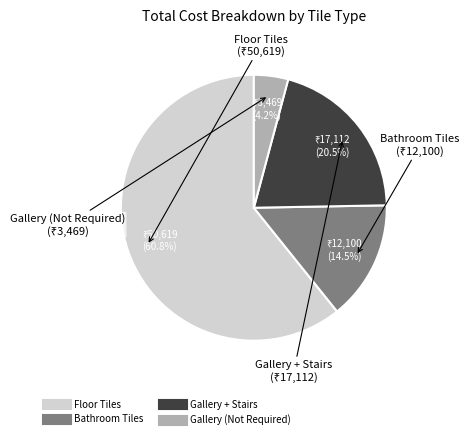

How many slices are in this pie chart?

4